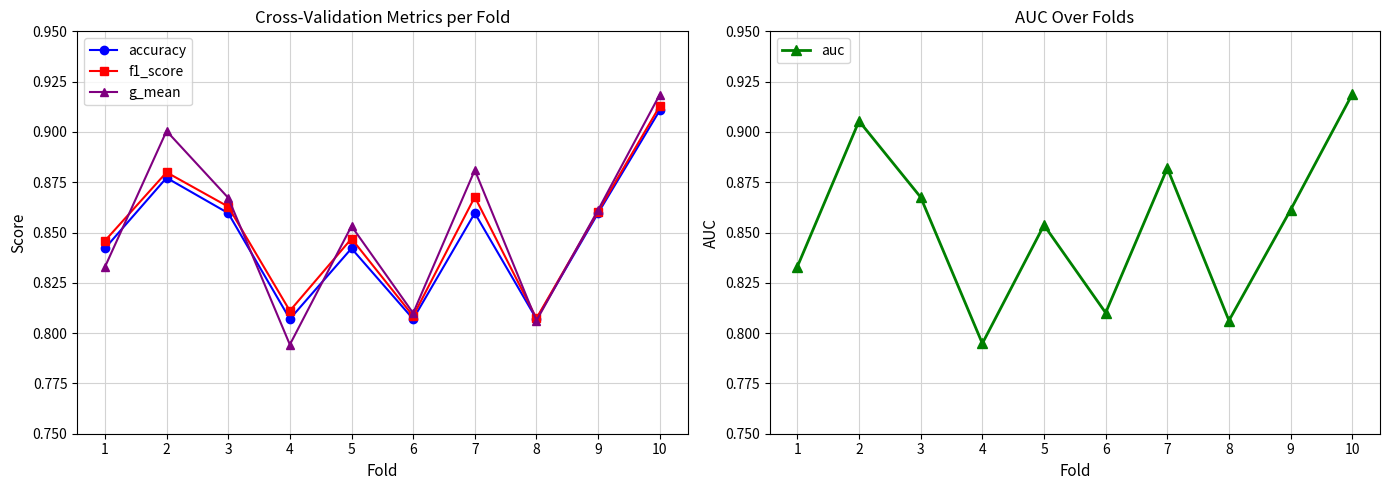

True or false: g_mean has more than 2 interior local peaks.

True